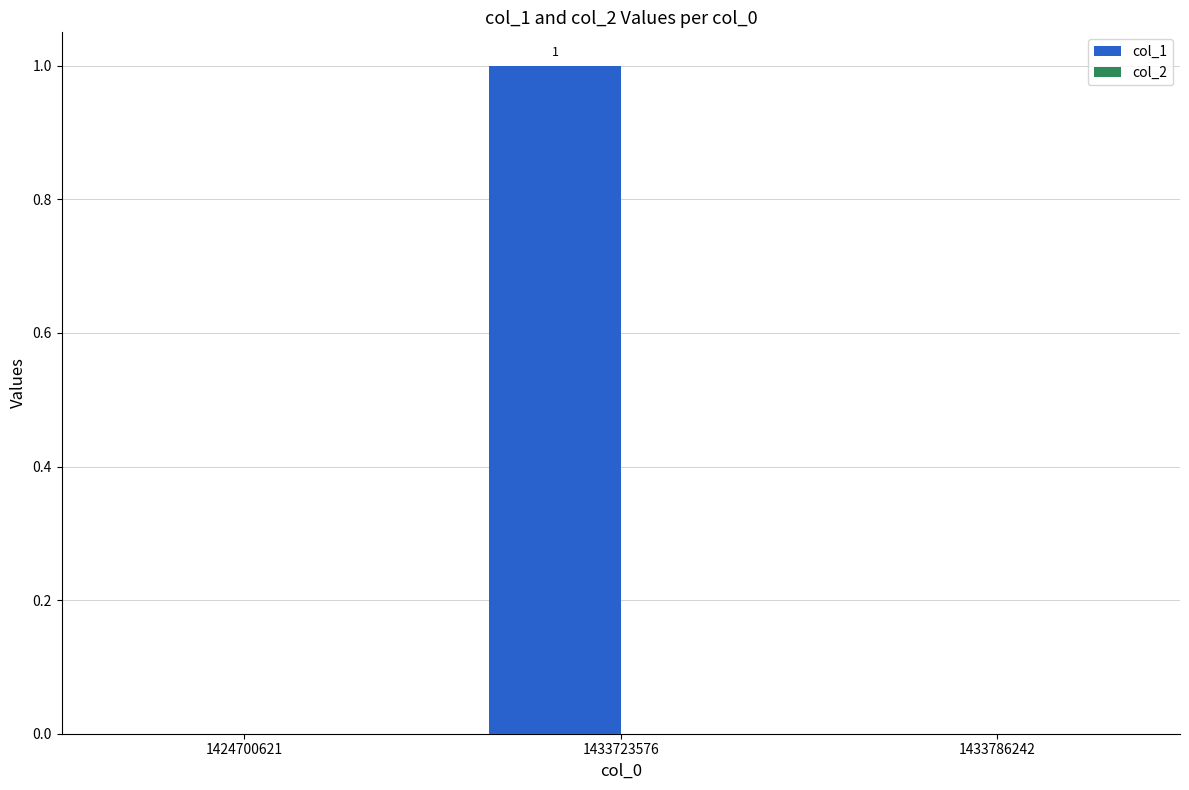

Which has a higher value, 1433786242 or 1433723576?

1433723576